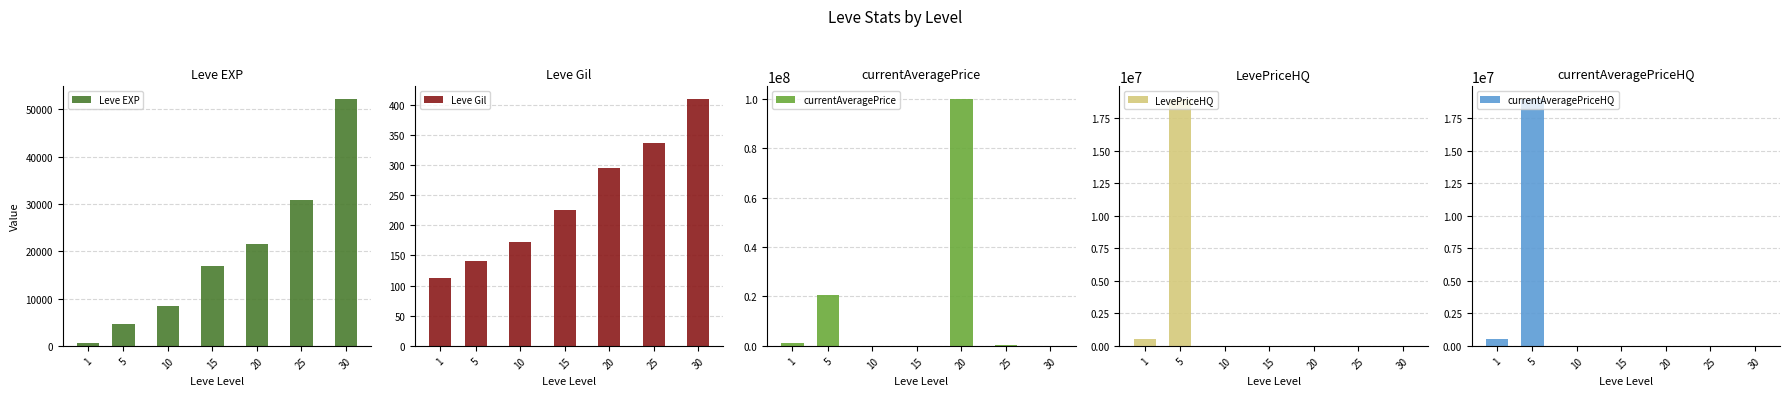

Between 15 and 20, which series saw the biggest shift?

currentAveragePrice